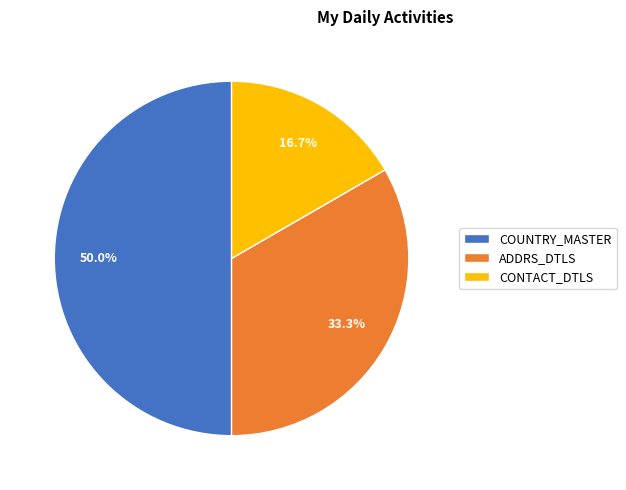

True or false: COUNTRY_MASTER accounts for 50% of the total.

True